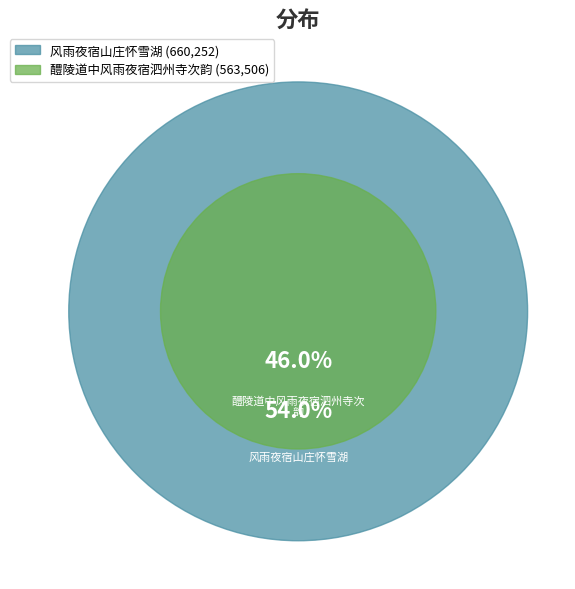

How many segments does this pie chart have?

2